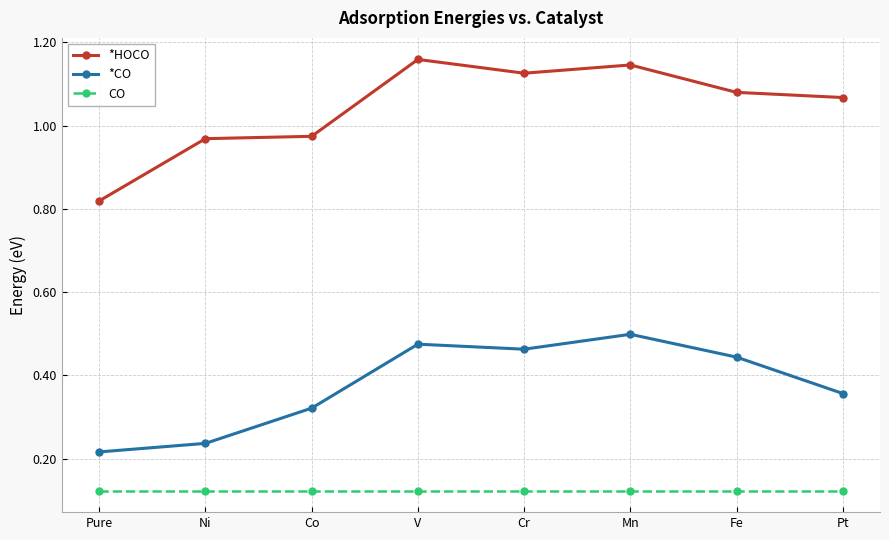

Count the *CO values in the range 0 to 1.

8